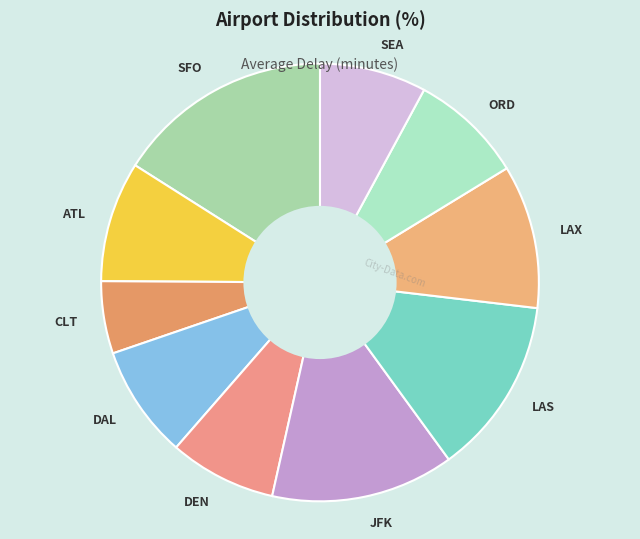

How many slices are in this pie chart?

10